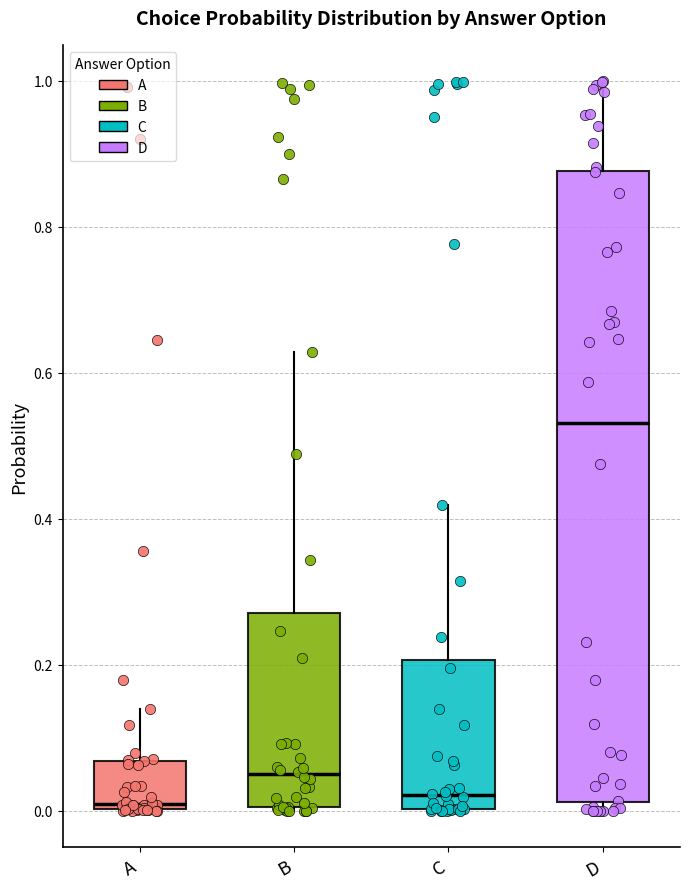

Which box is the tallest, from its lower edge to its upper edge?

D